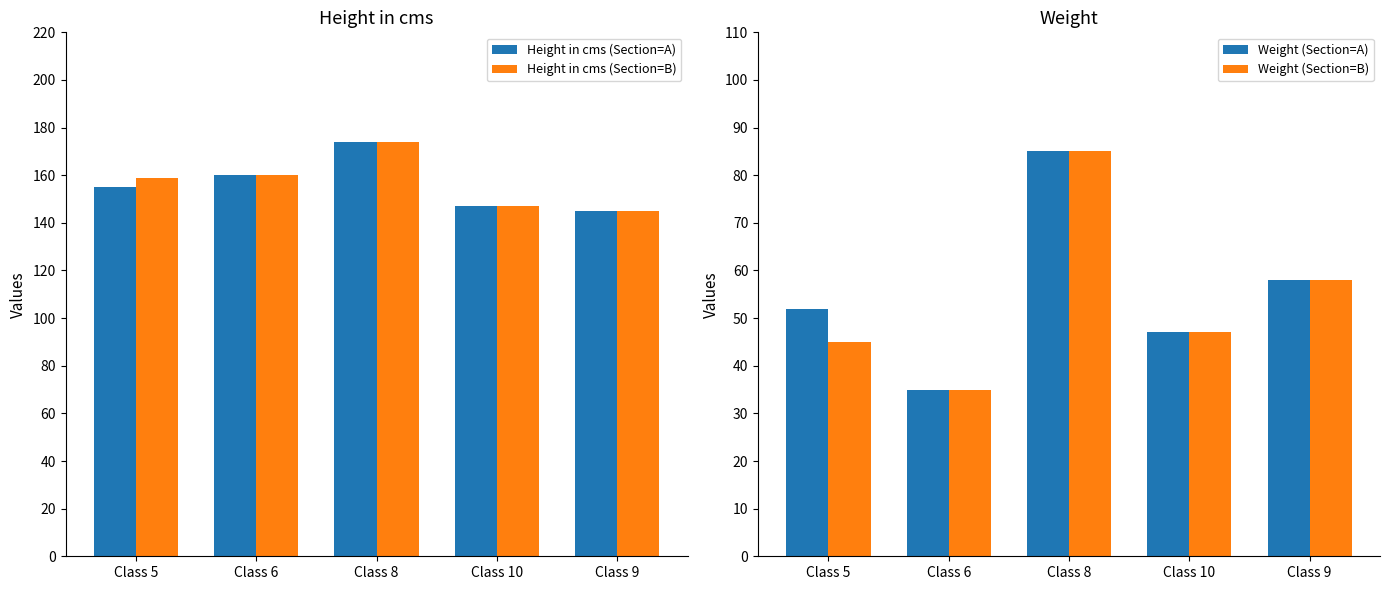

How many categories are shown in the chart?

5